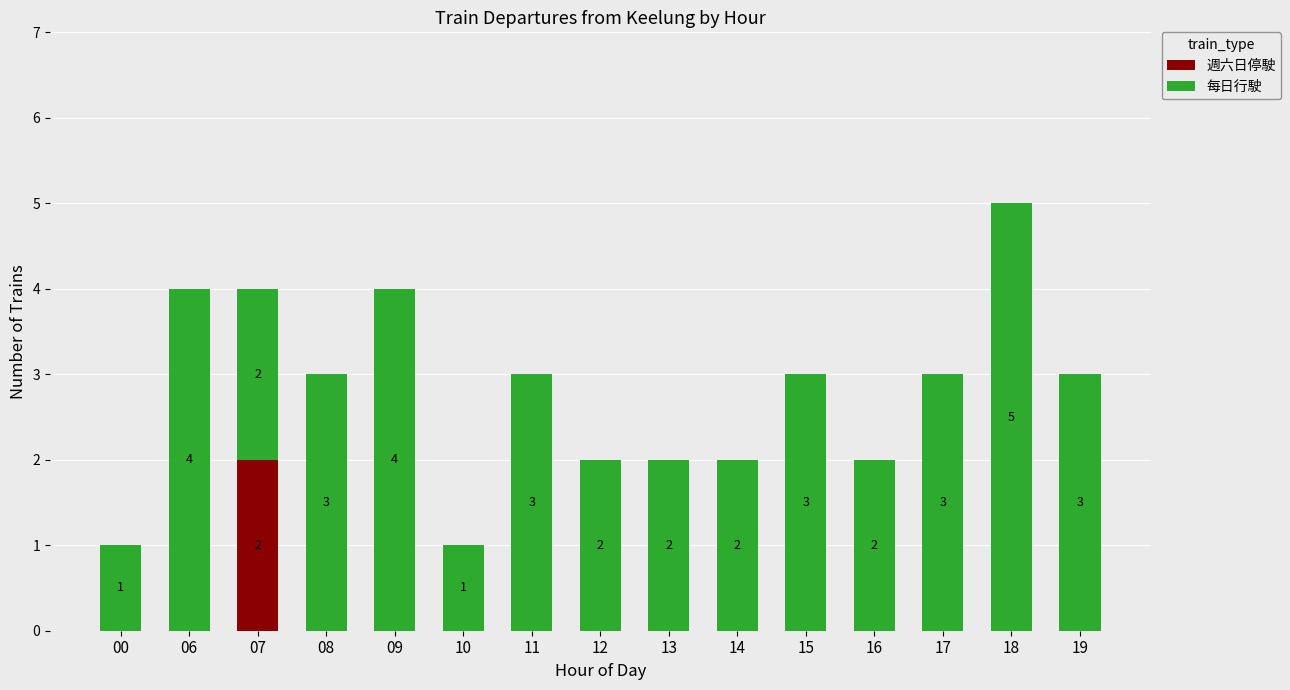

At which label does 週六日停駛 reach its peak?

07